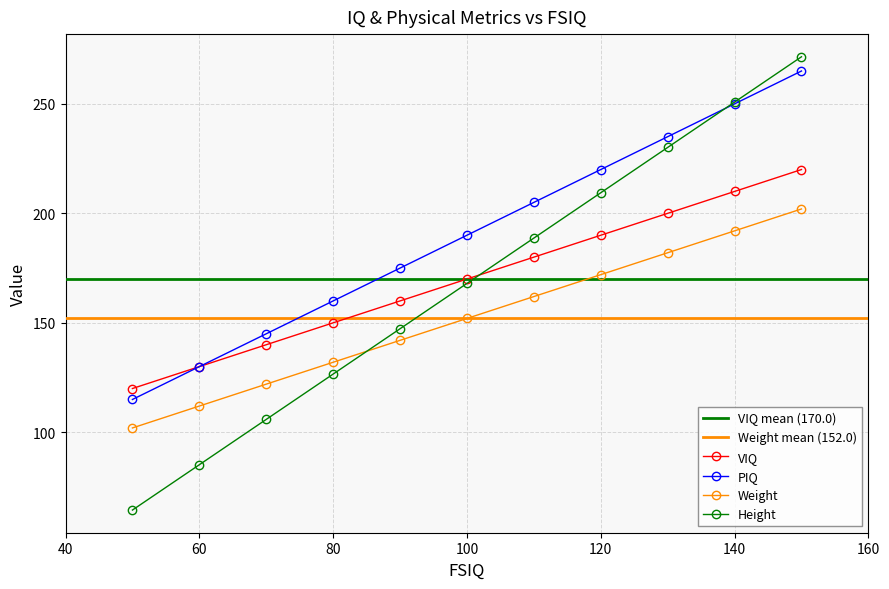

True or false: VIQ and Height cross at least once.

True